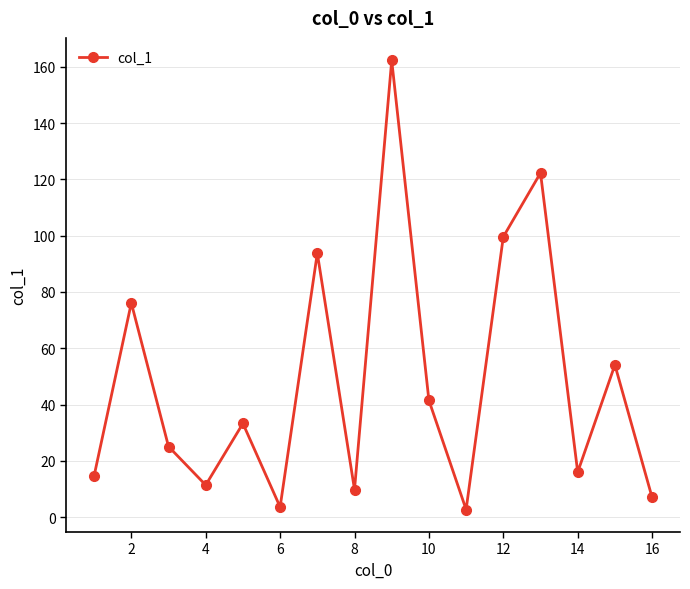

How many points are lower than both their immediate neighbors (excluding endpoints)?

5